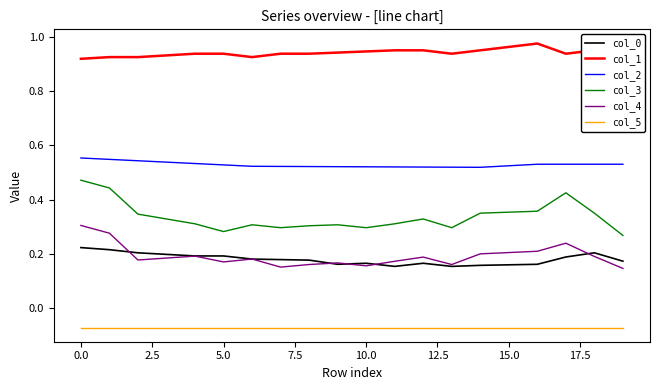

Rank the series by their maximum value, from highest to lowest.

col_1, col_2, col_3, col_4, col_0, col_5